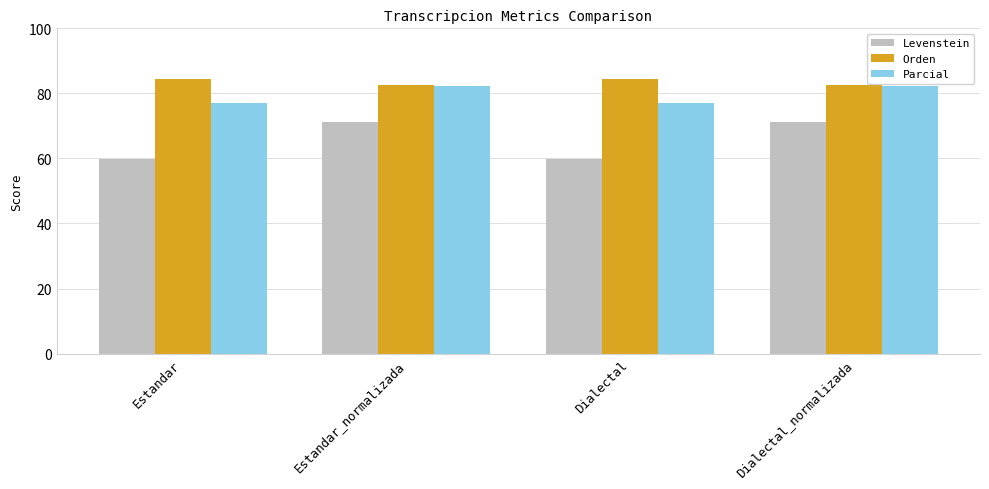

List the series in order of their overall mean, lowest first.

Levenstein, Parcial, Orden